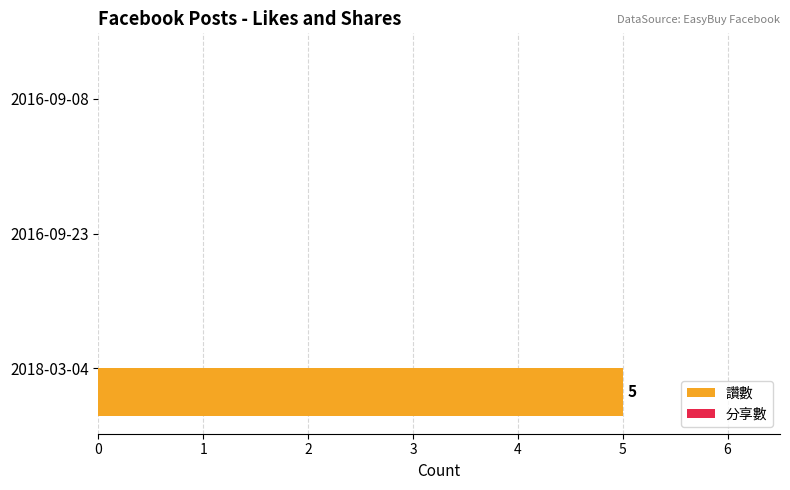

What is the sum of the values at 2016-09-23 and 2018-03-04?

5